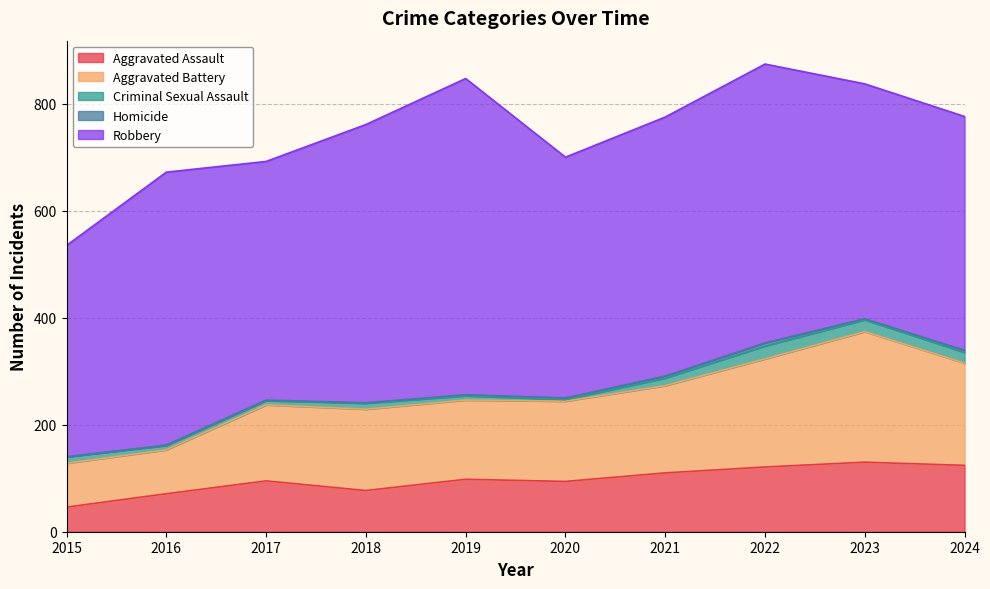

Read the Aggravated Battery value at 2019.

148